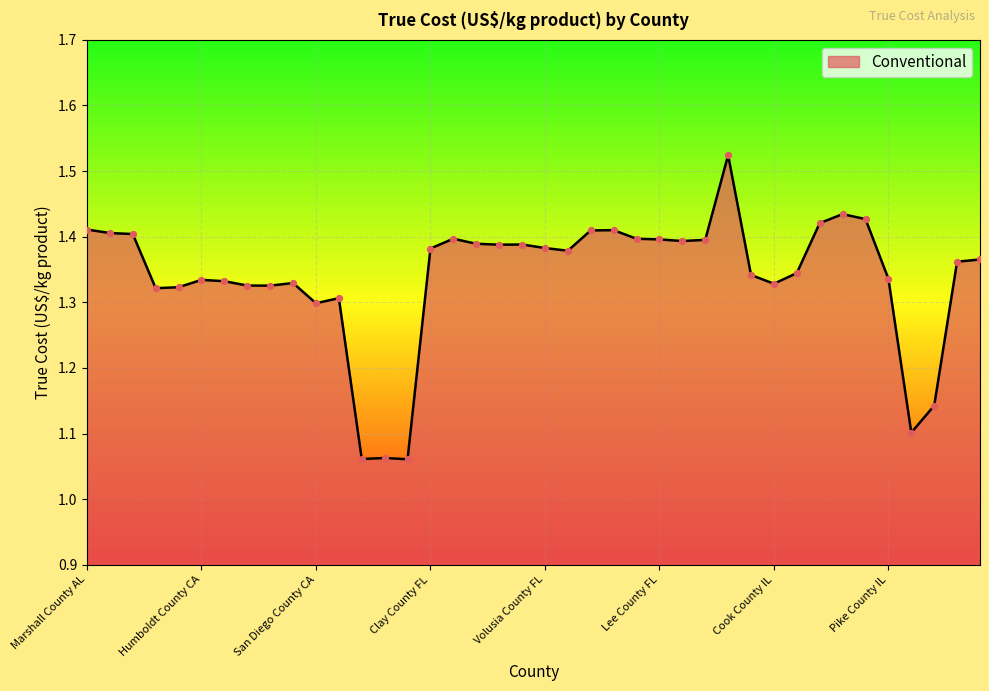

How many lines are shown in the chart?

1